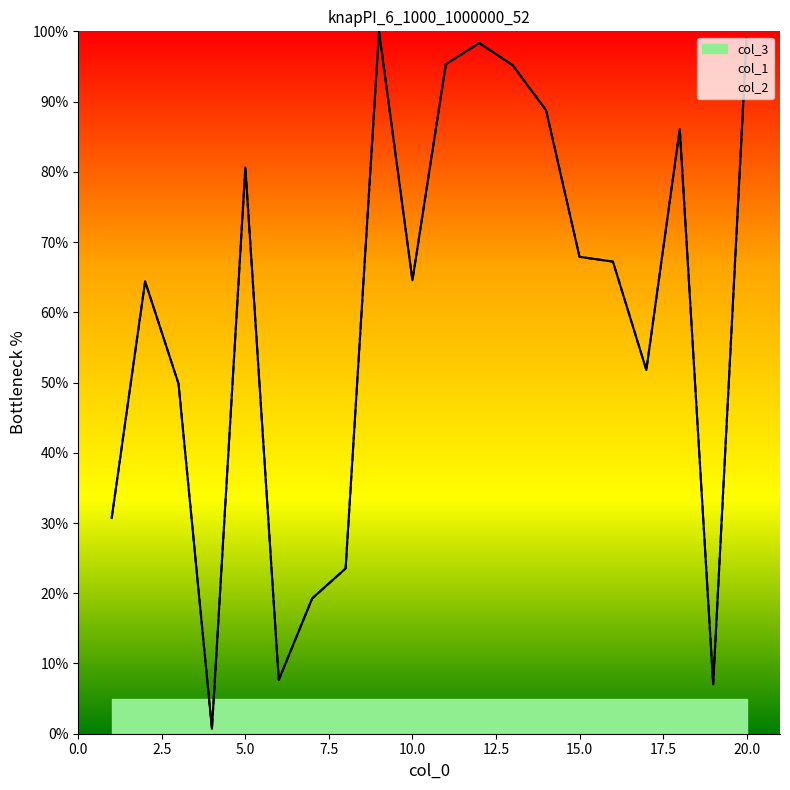

Is it true that col_1 equals 88.8 at 14?

True